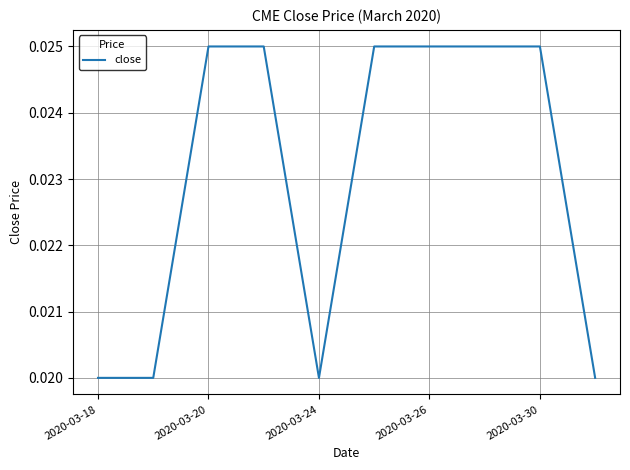

How many lines are shown in the chart?

1